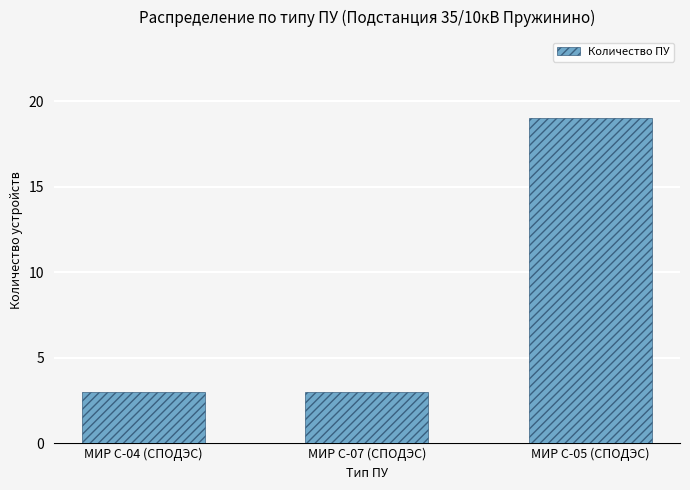

Reading left to right, transcribe all the data shown in this chart.

3	3	19